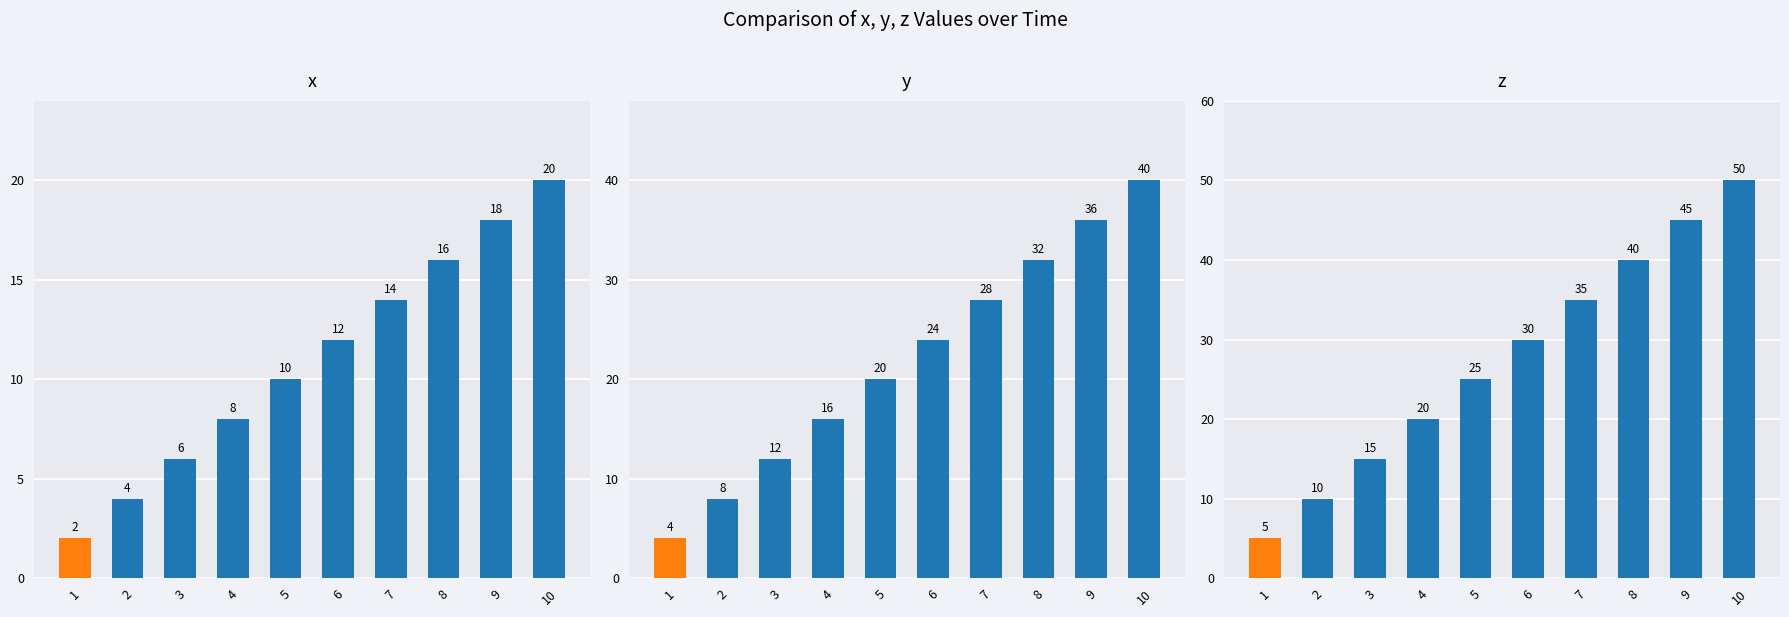

Where does the y series first go above 24?

7